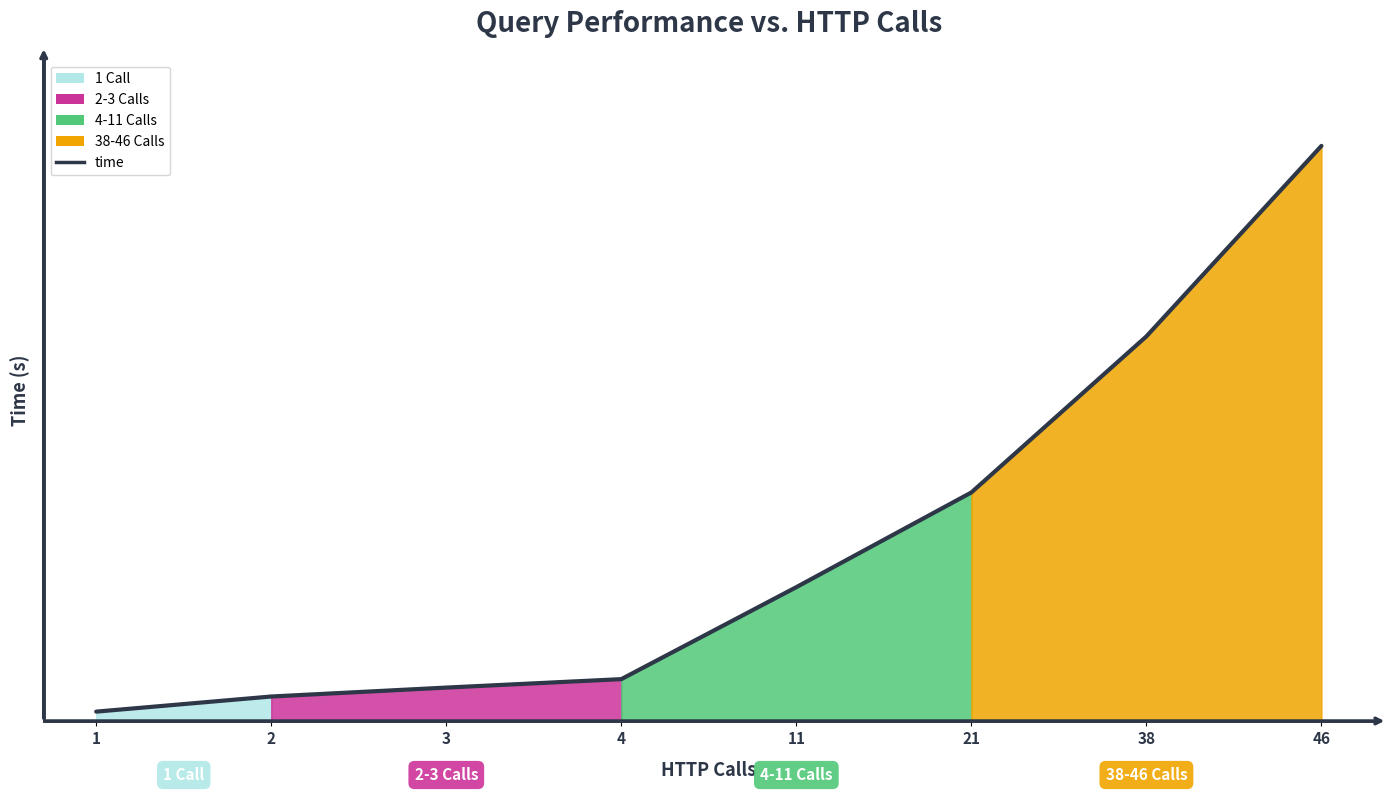

How many data points are less than 52?

4